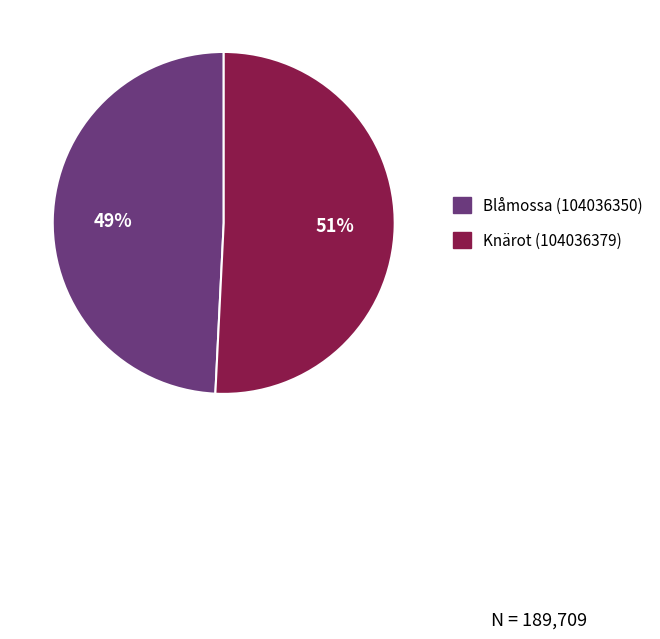

How many segments does this pie chart have?

2